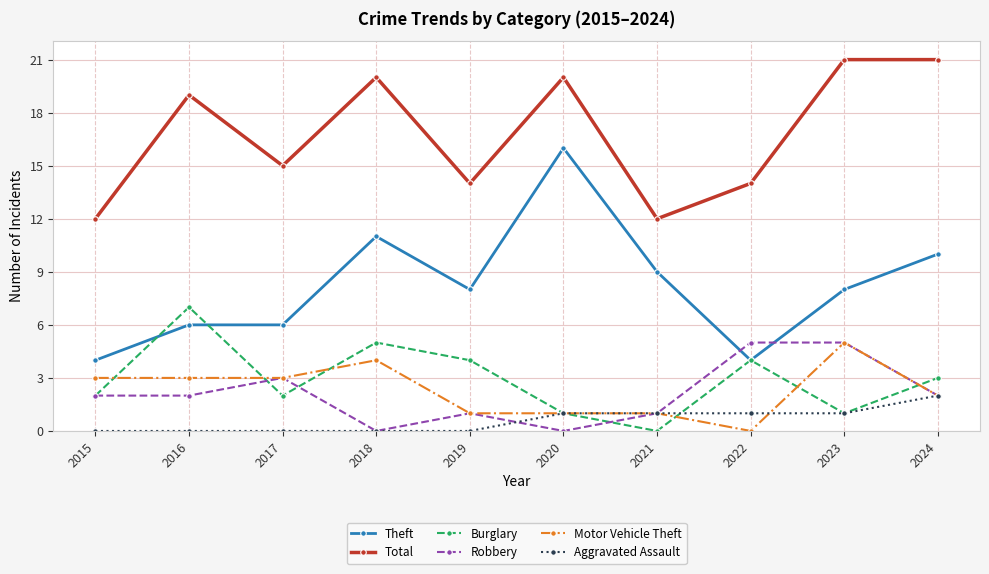

Between 2020 and 2022, which series saw the biggest shift?

Theft